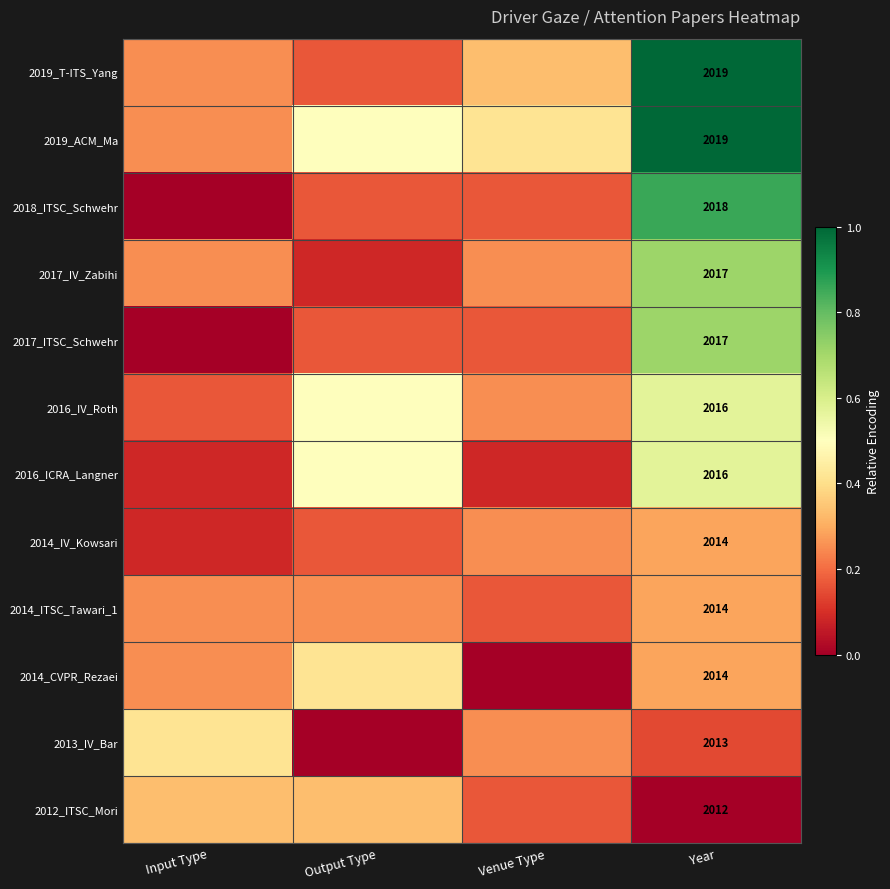

What is the sum of the 2017_ITSC_Schwehr values at Year and Venue Type?

0.9